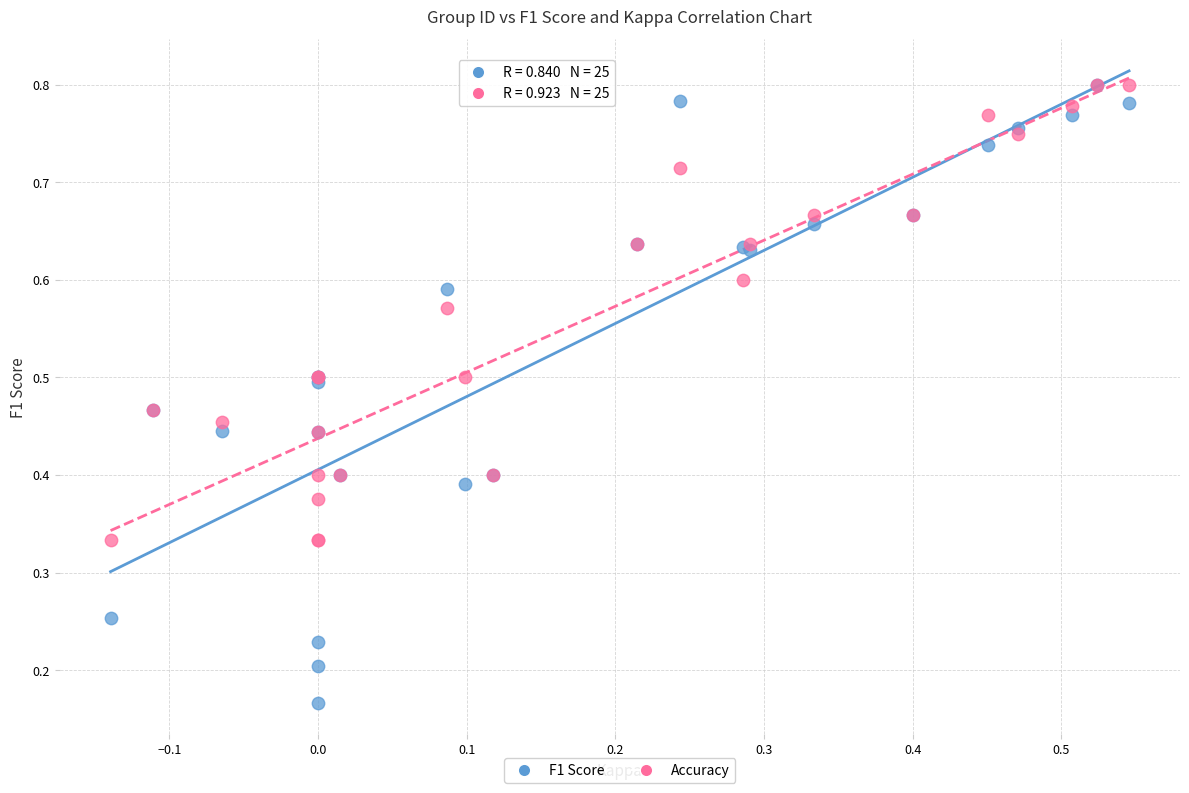

Which series reaches the minimum Y coordinate?

F1 Score